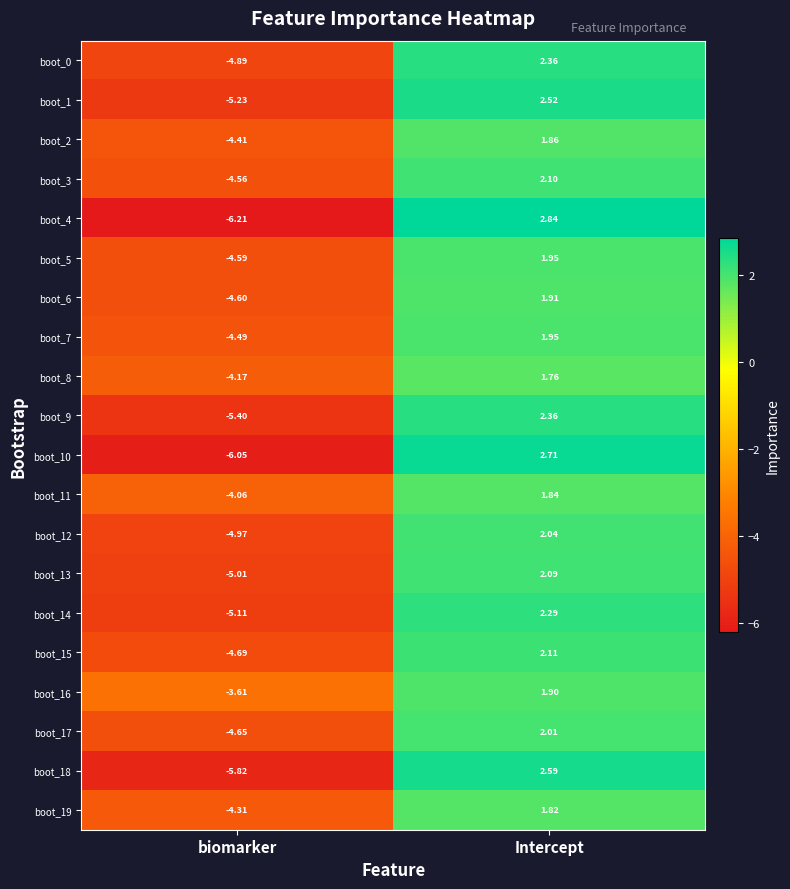

Which label corresponds to the largest value in the chart?

Intercept